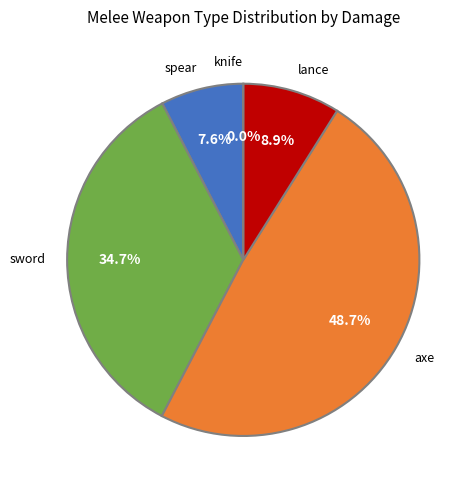

Does any single category account for the majority?

No